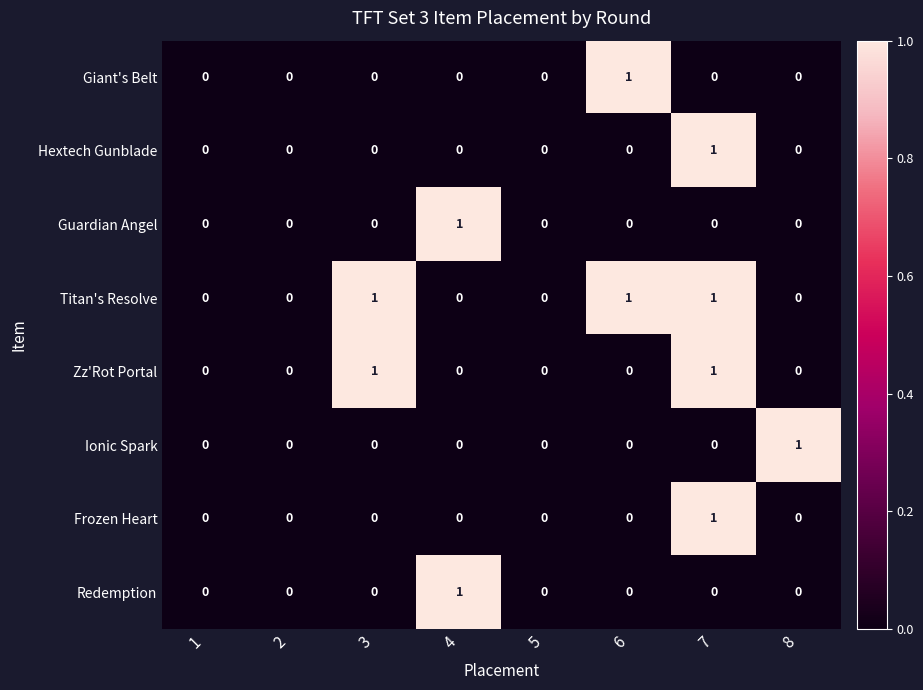

Count the Redemption values in the range 0 to 1.

8